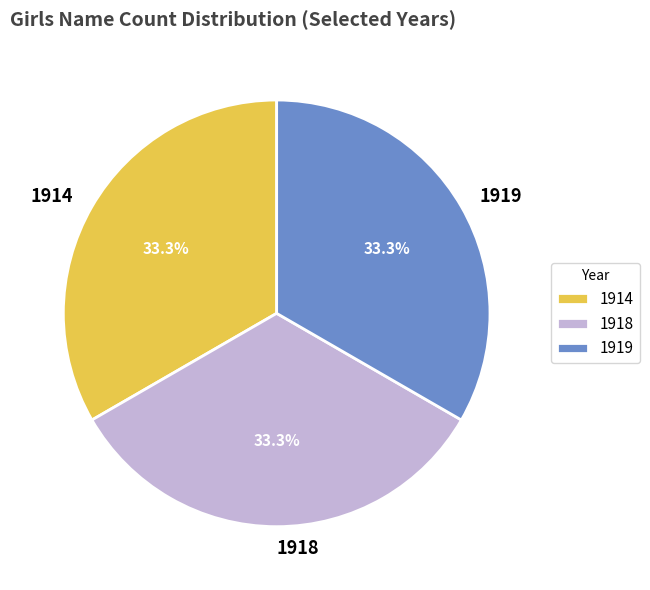

Do 1919 and 1914 together represent more than half of the pie?

Yes